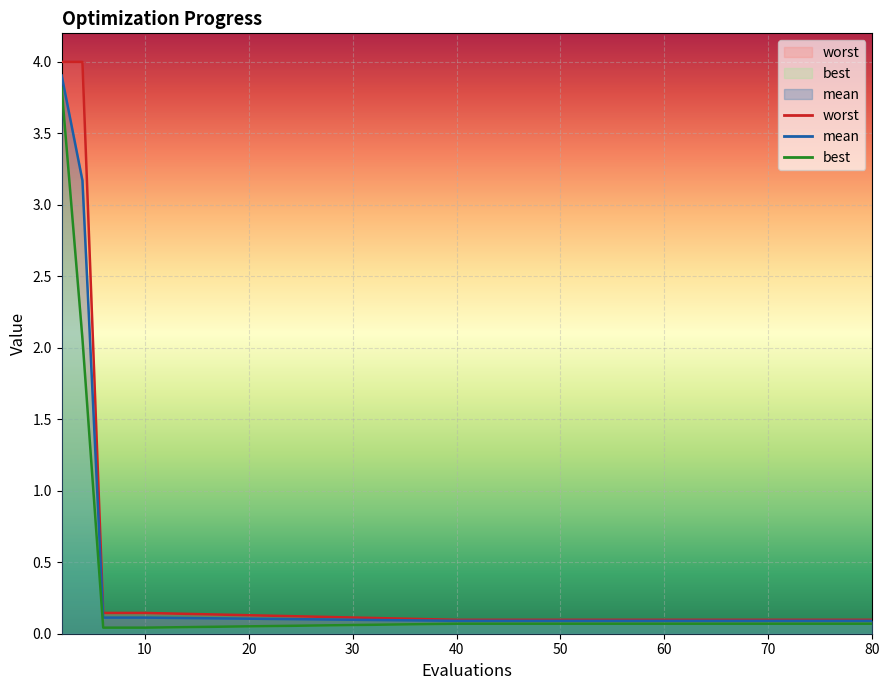

The mean series shows 0.1 at 8. True or false?

True